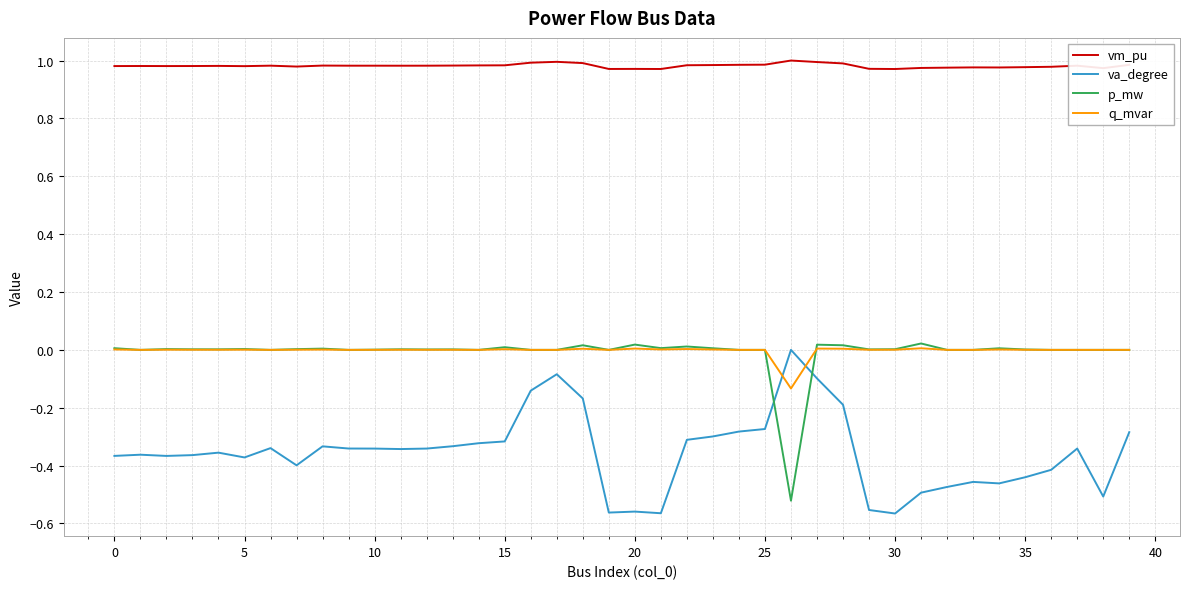

True or false: p_mw and vm_pu intersect in this chart.

False